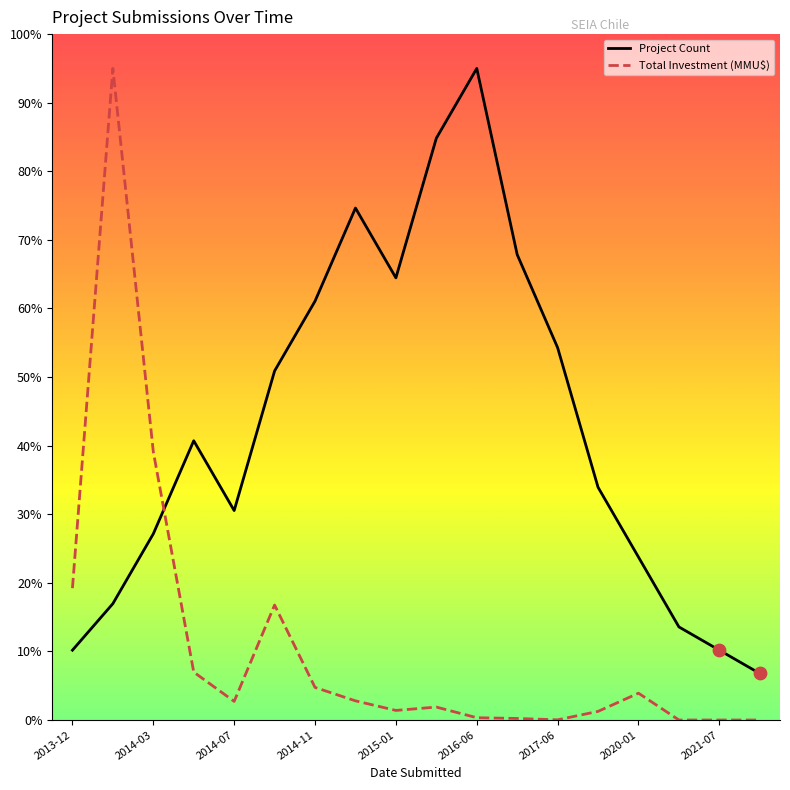

Which series has the largest total across all categories?

Project Count